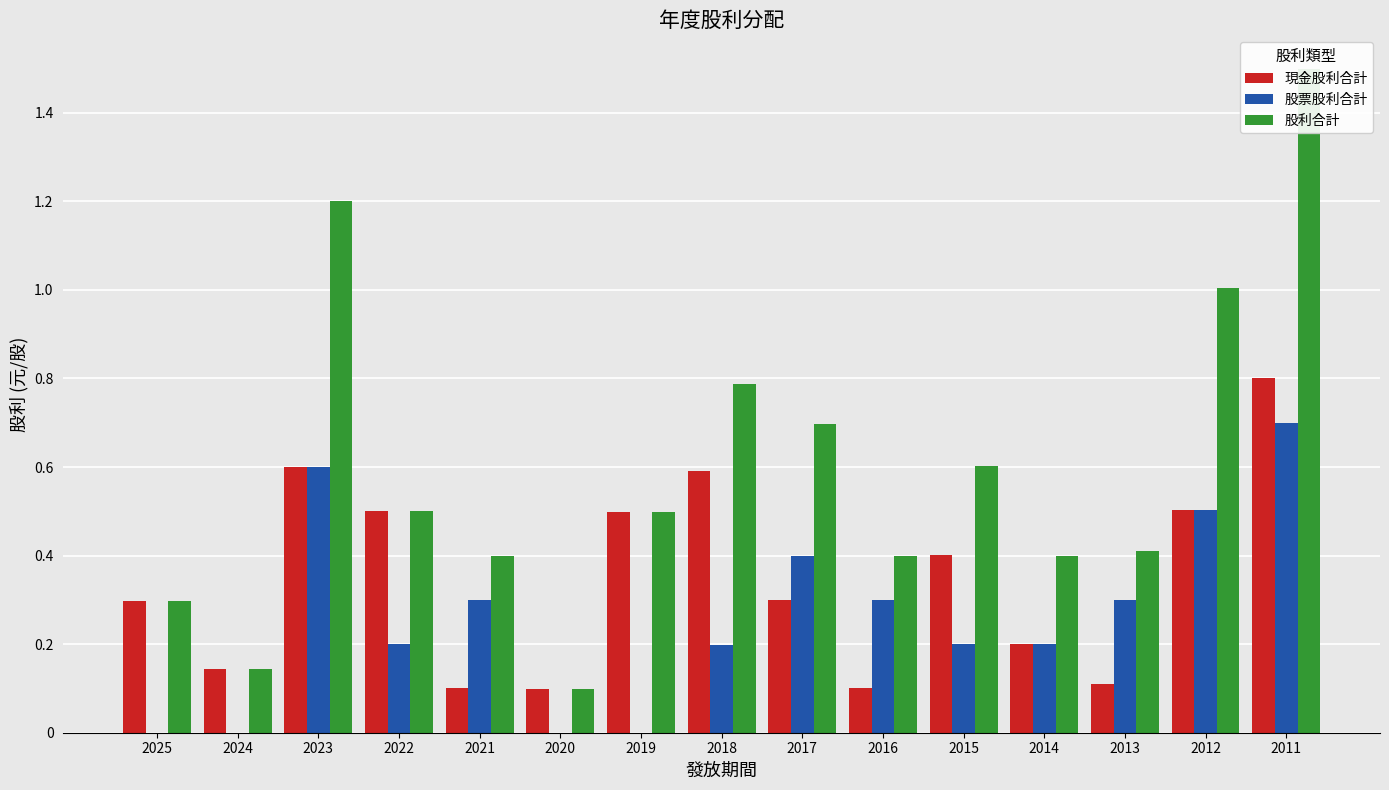

List the series in order of their overall mean, lowest first.

股票股利合計, 現金股利合計, 股利合計